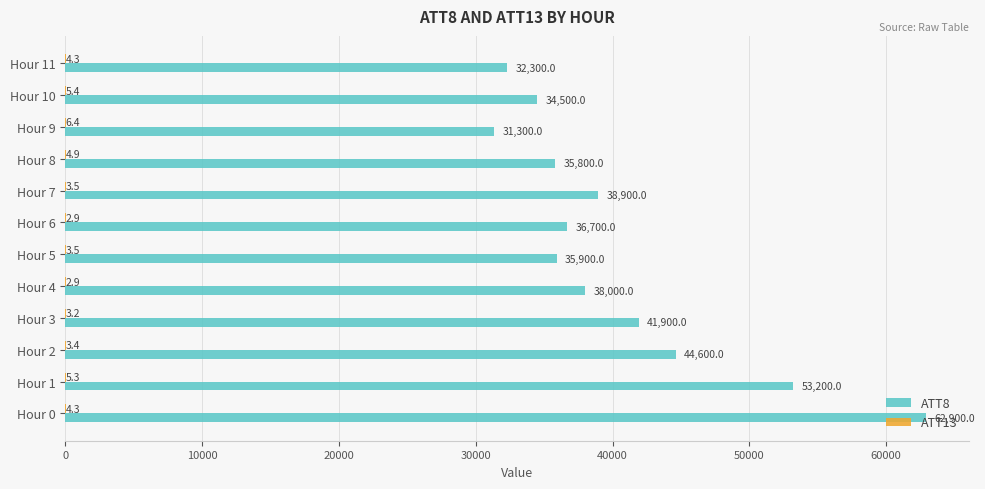

What value does the ATT8 series have at Hour 0?

62900.0